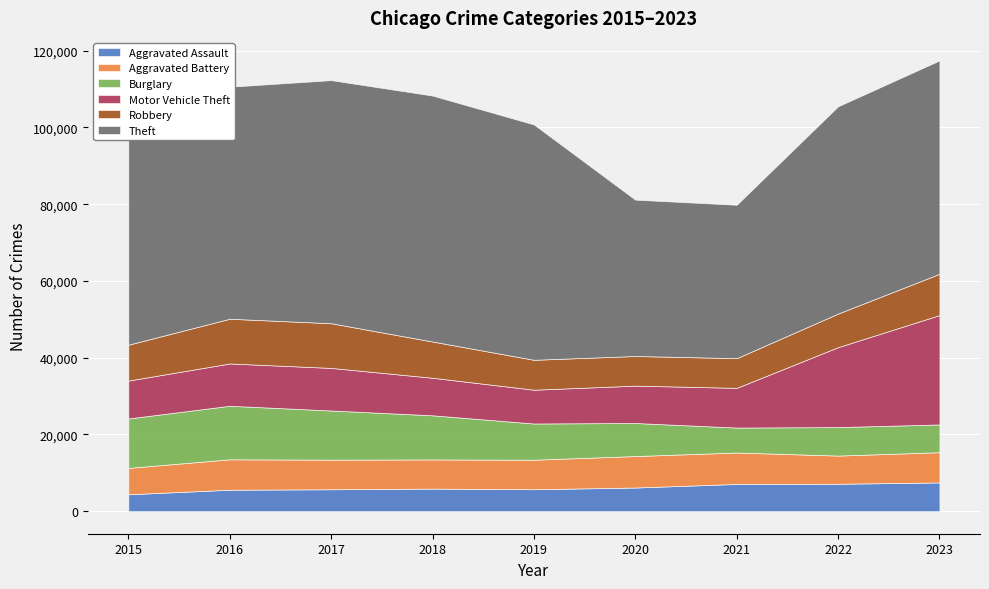

Which category has the lowest value in the Burglary series?

2021